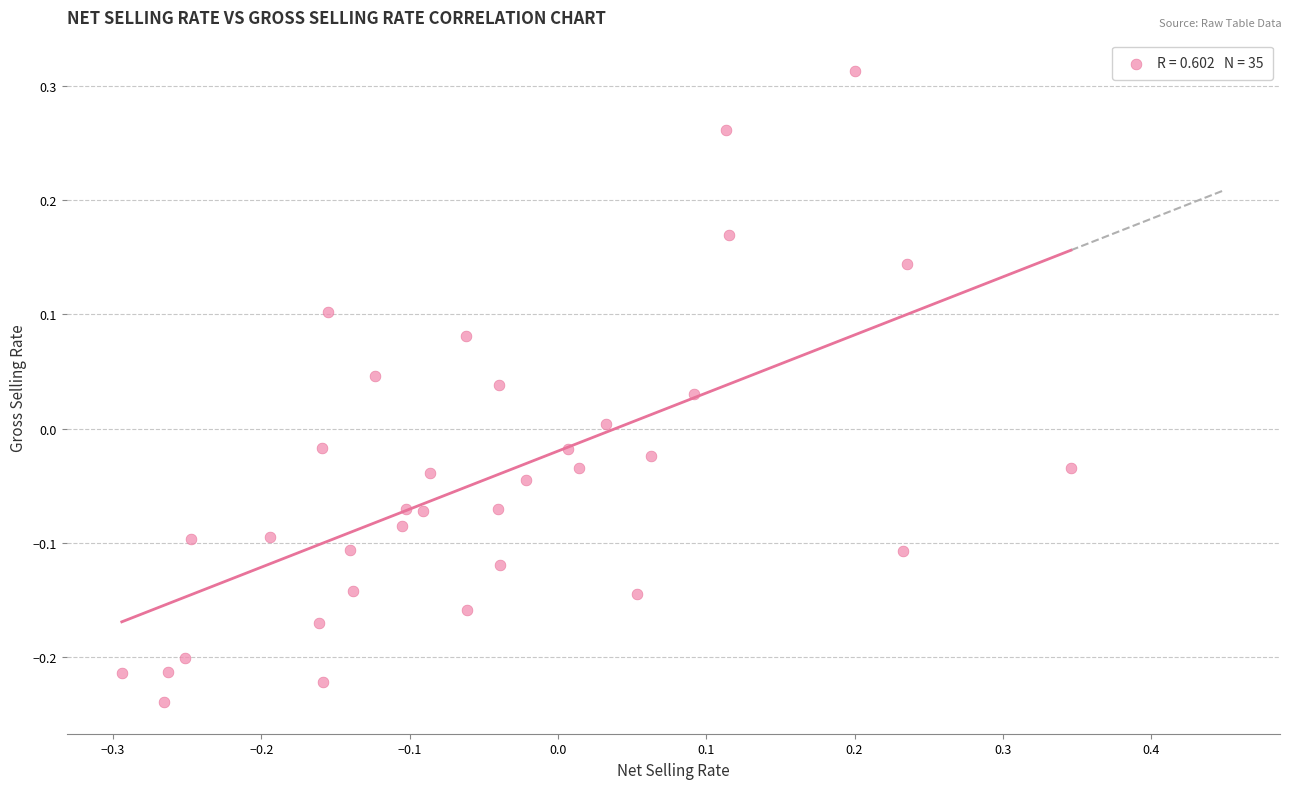

What is the range of X values (max minus min)?

0.6